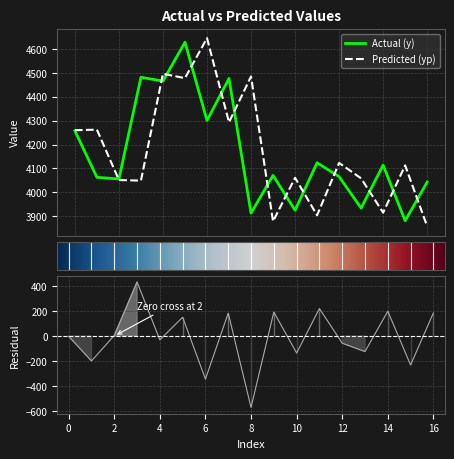

Rank the series by their average value, from lowest to highest.

y, yp